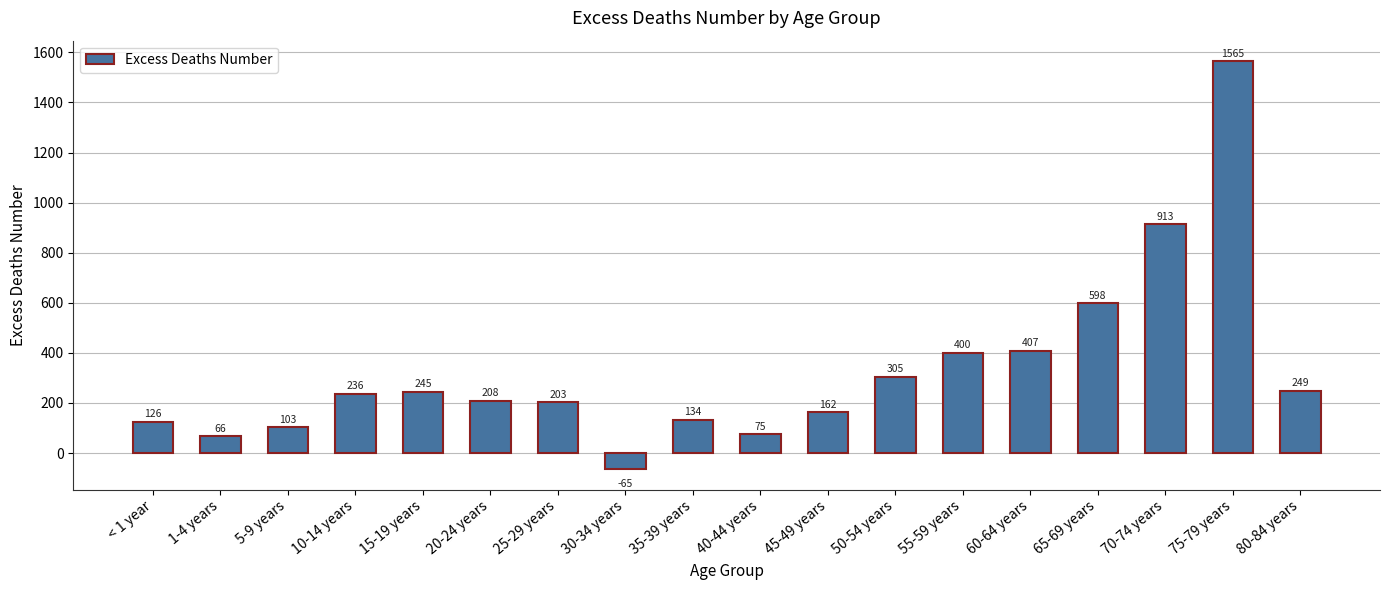

What position from the left is 20-24 years?

6